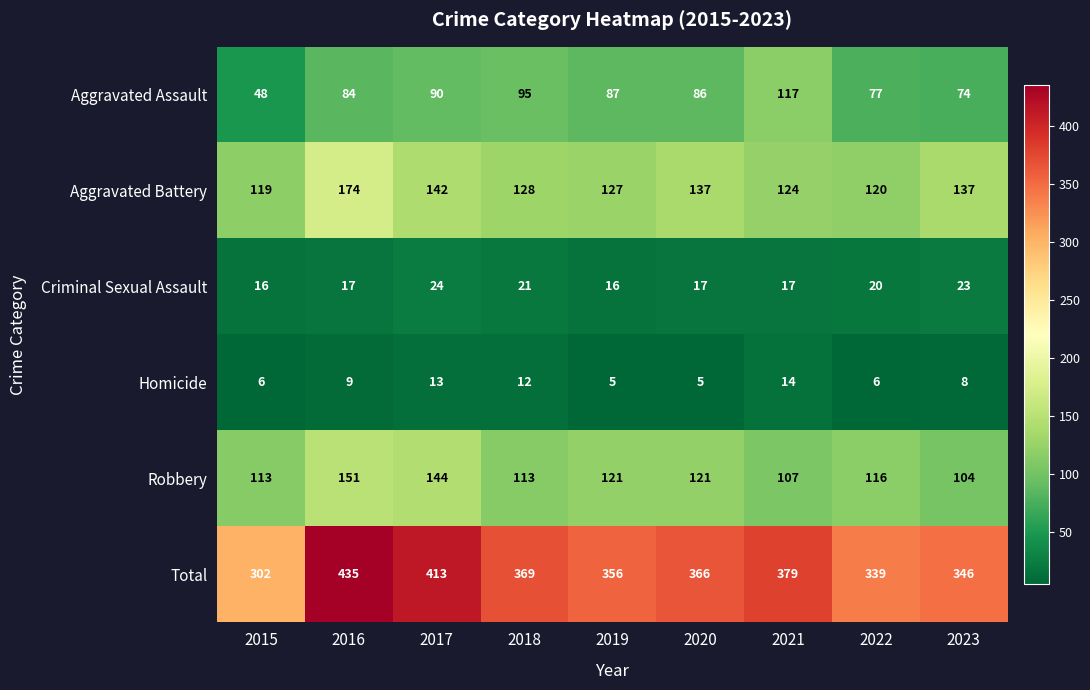

True or false: Total has a value of 210 at 2022.

False